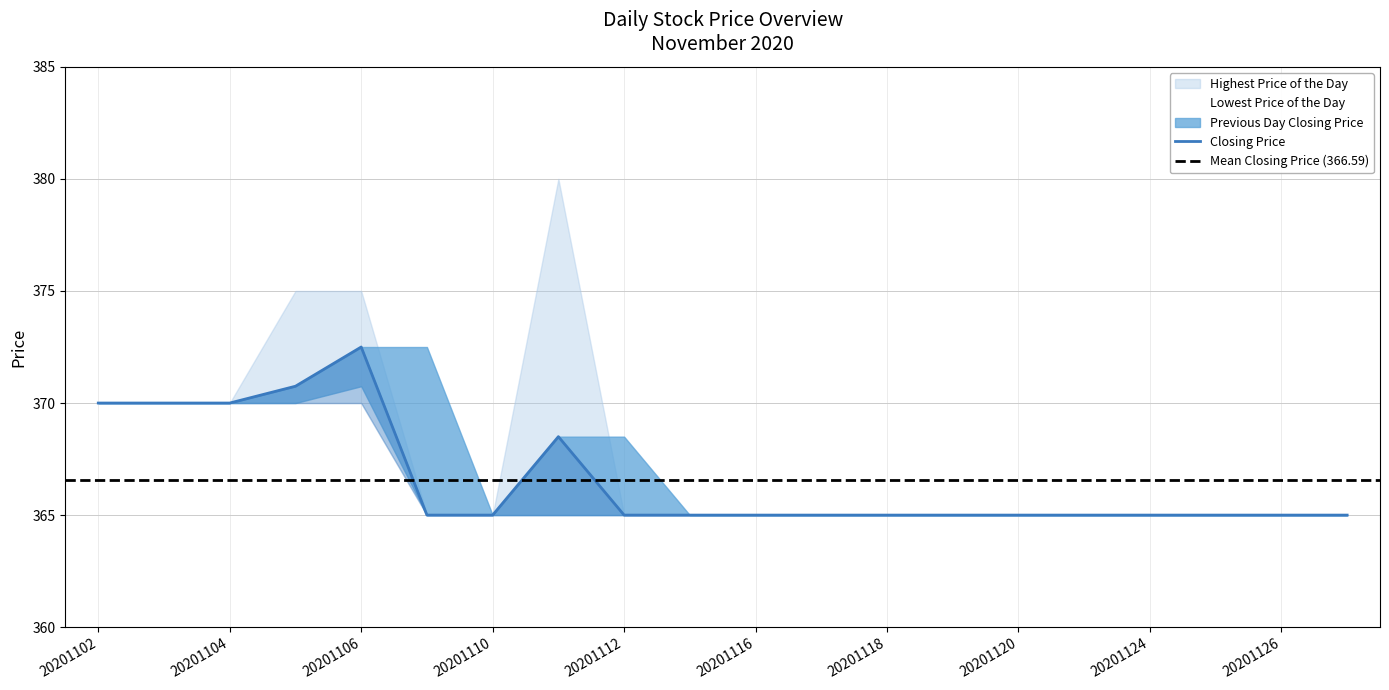

True or false: Lowest Price of the Day and Highest Price of the Day intersect in this chart.

False